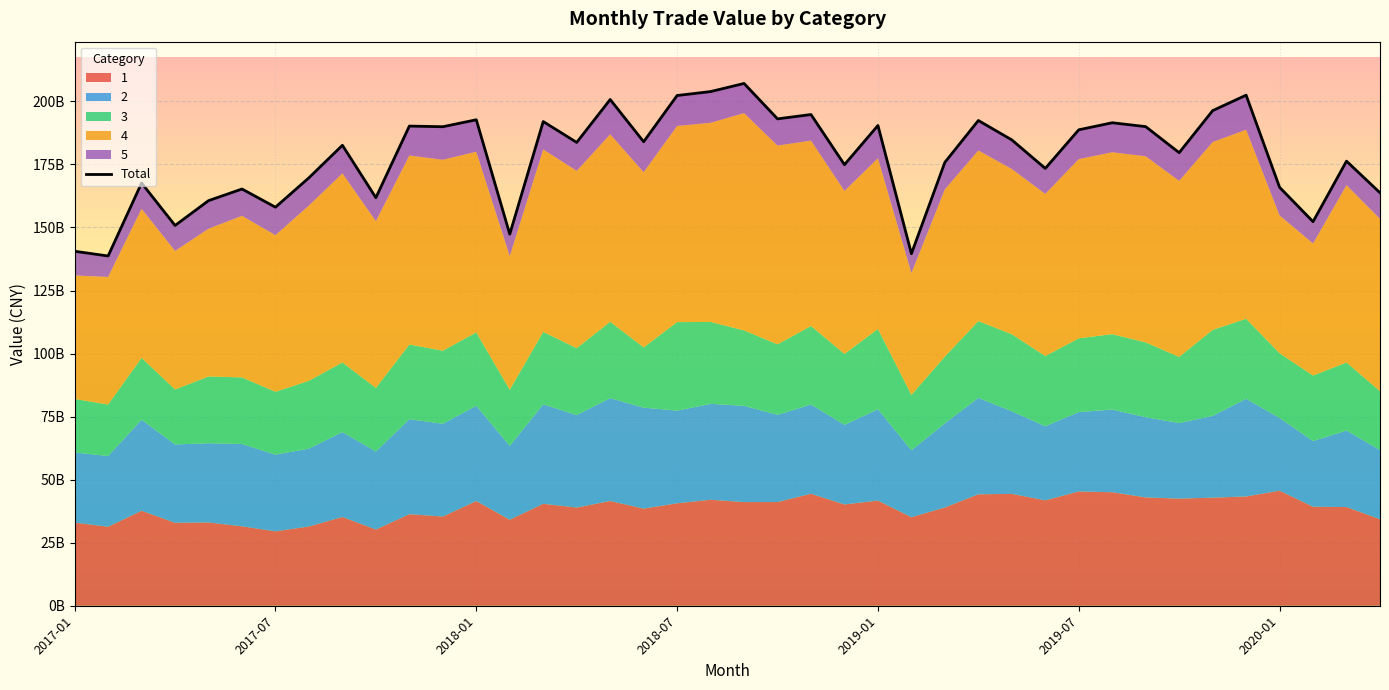

How many times do 2 and 3 cross each other?

2